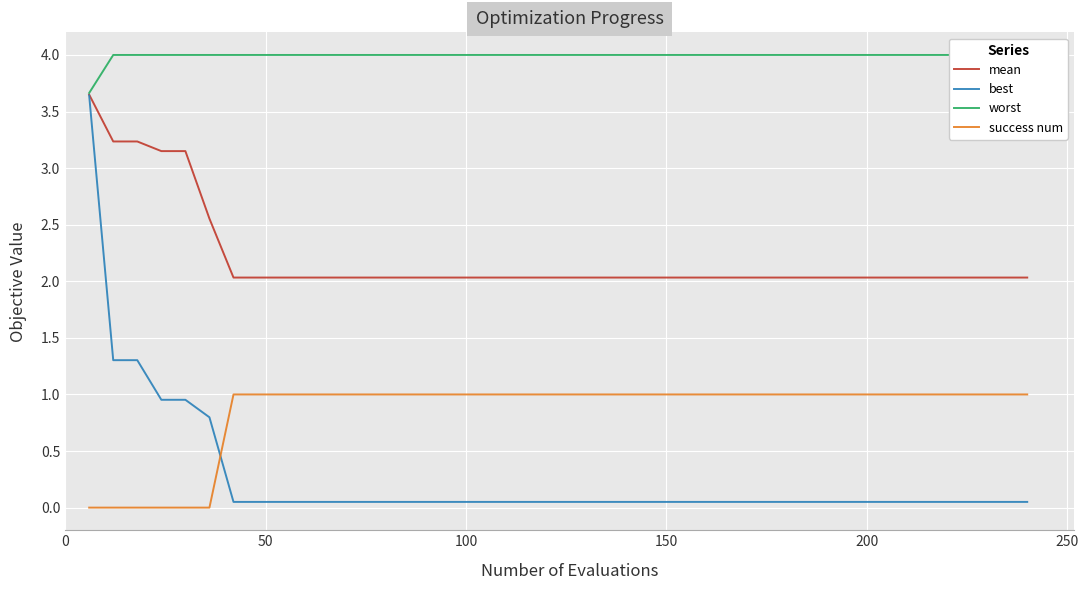

What is the value of the best point at the 10th from the left?

0.1